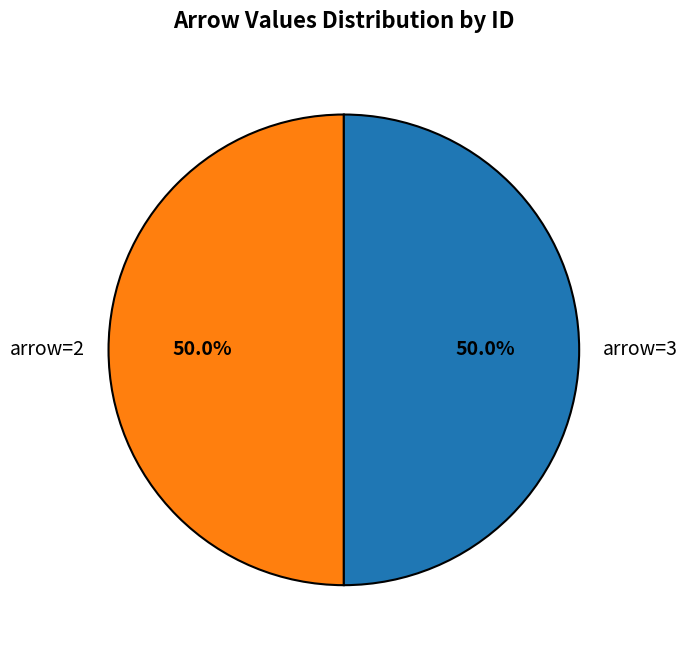

Is the sum of arrow=3 and arrow=2 greater than half?

Yes